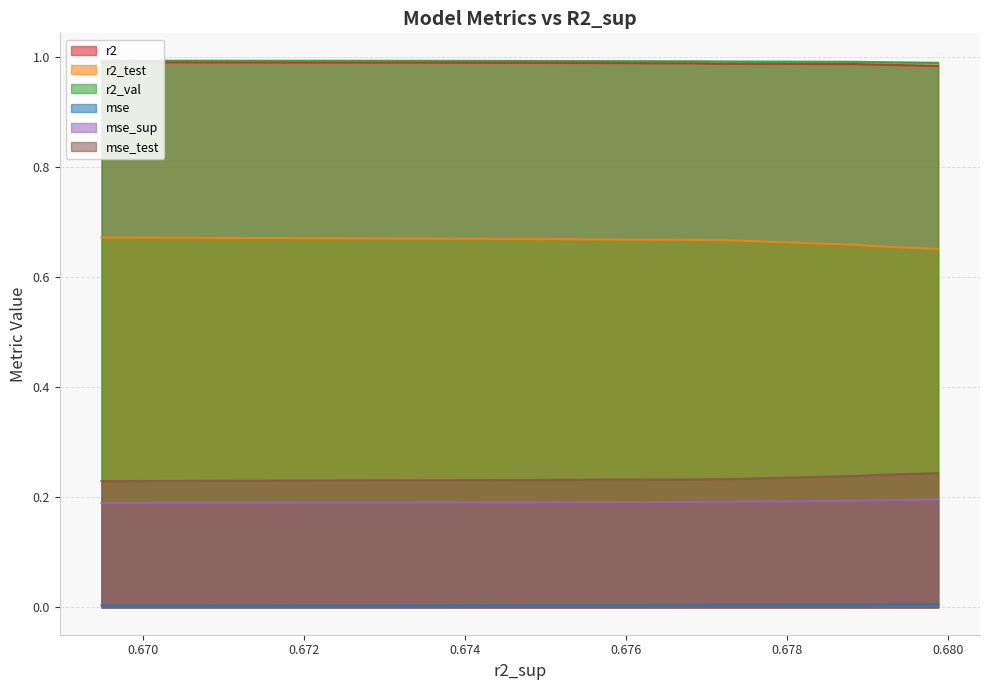

At which label is mse closest to 0?

0.6694862488263589